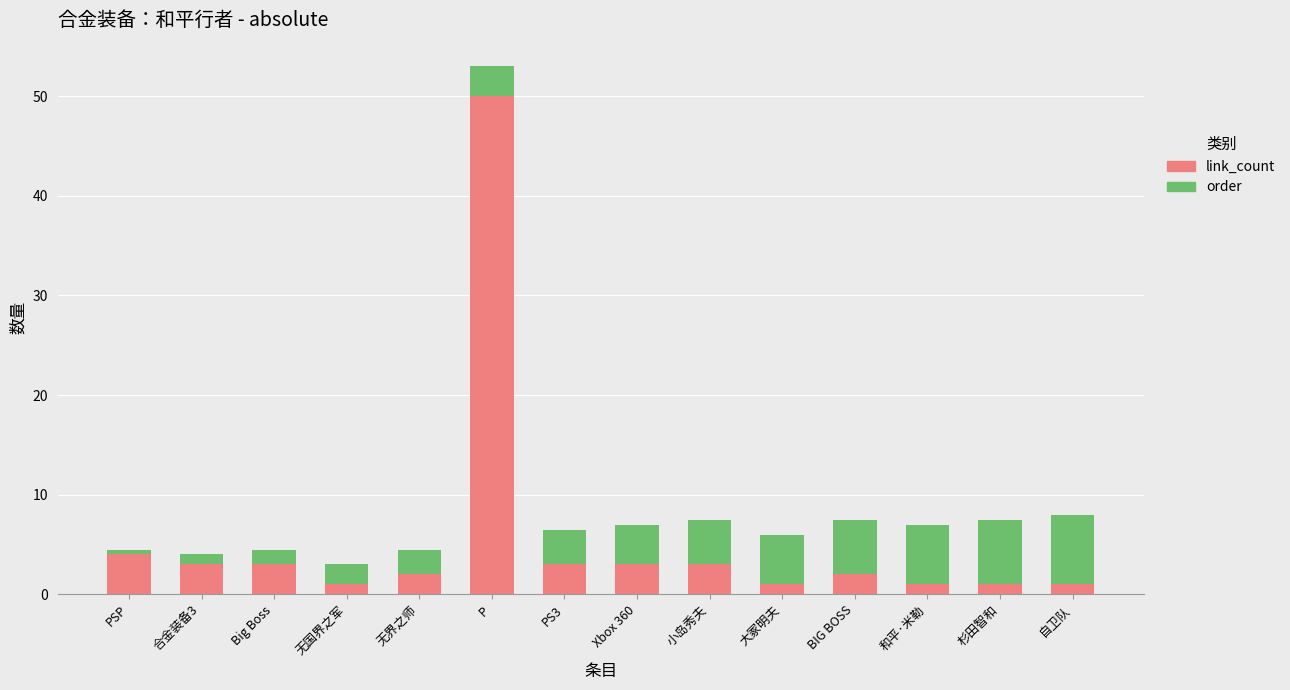

What is the average value of the link_count series?

5.6